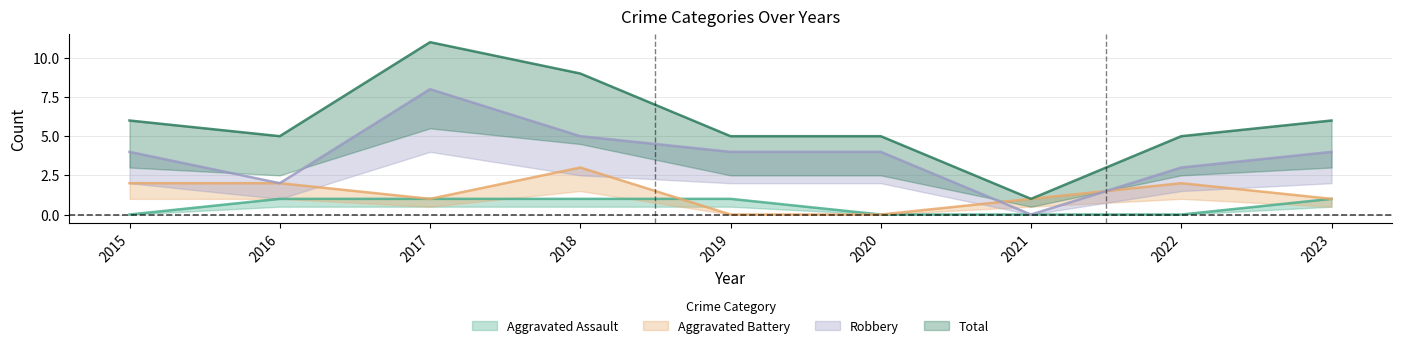

At which label does Aggravated Assault reach its minimum?

2015